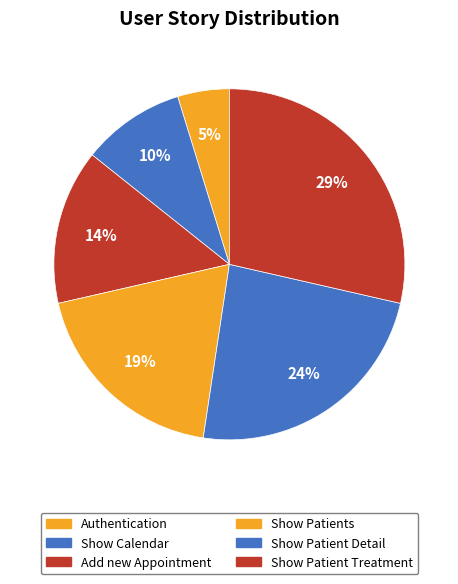

True or false: Show Patient Treatment accounts for 29% of the total.

True